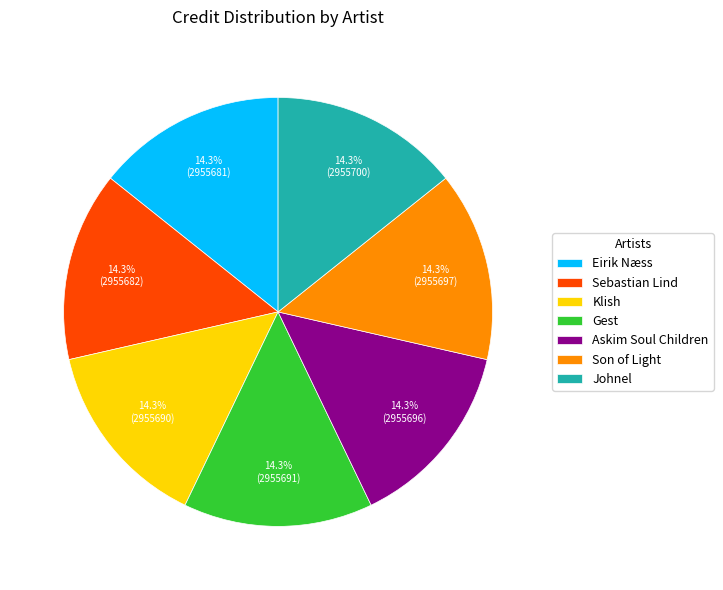

What portion of the pie excludes Gest?

85.7%